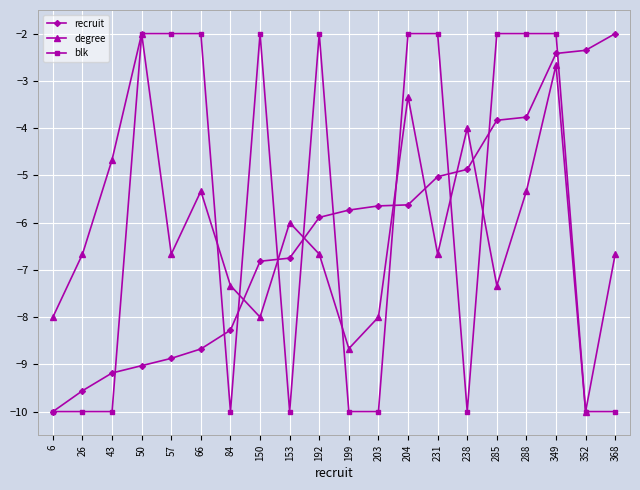

At how many categories does at least one series exceed -9?

20